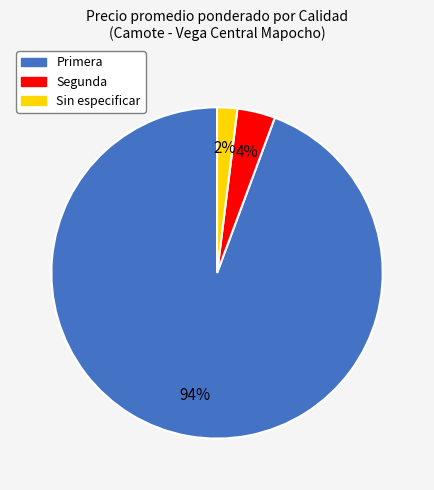

Do Primera and Sin especificar together represent more than half of the pie?

Yes